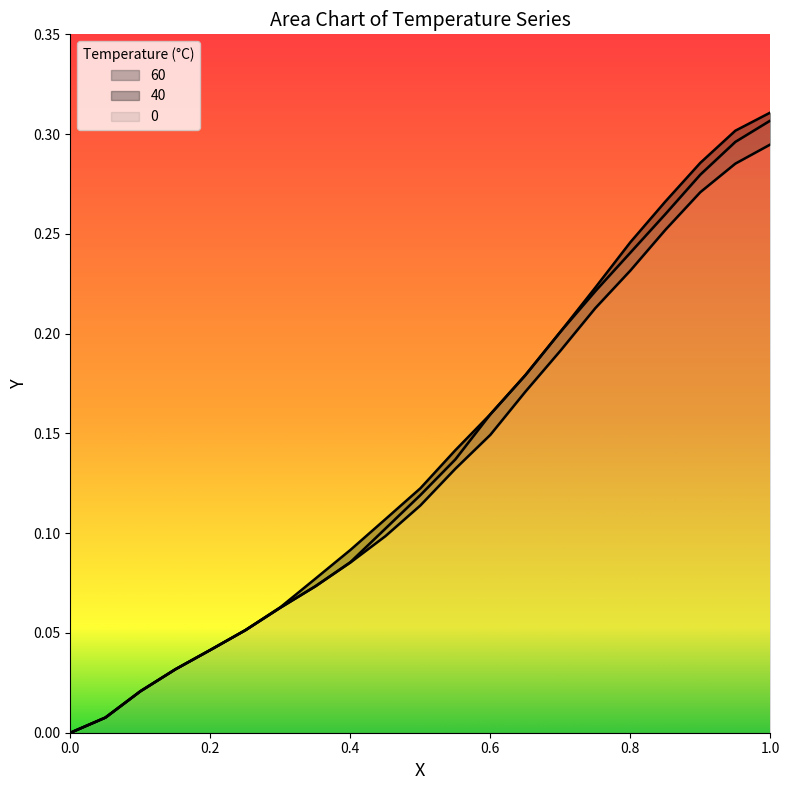

How many lines are shown in the chart?

3